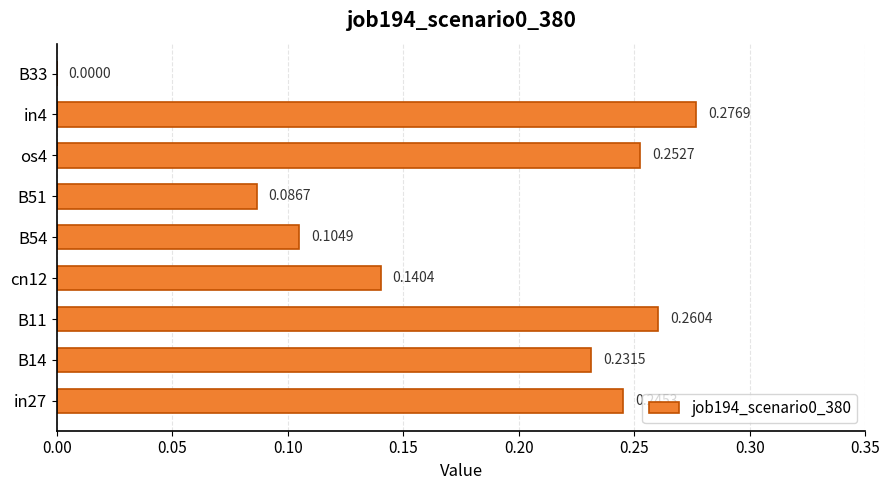

What is the sum of all values?

1.6